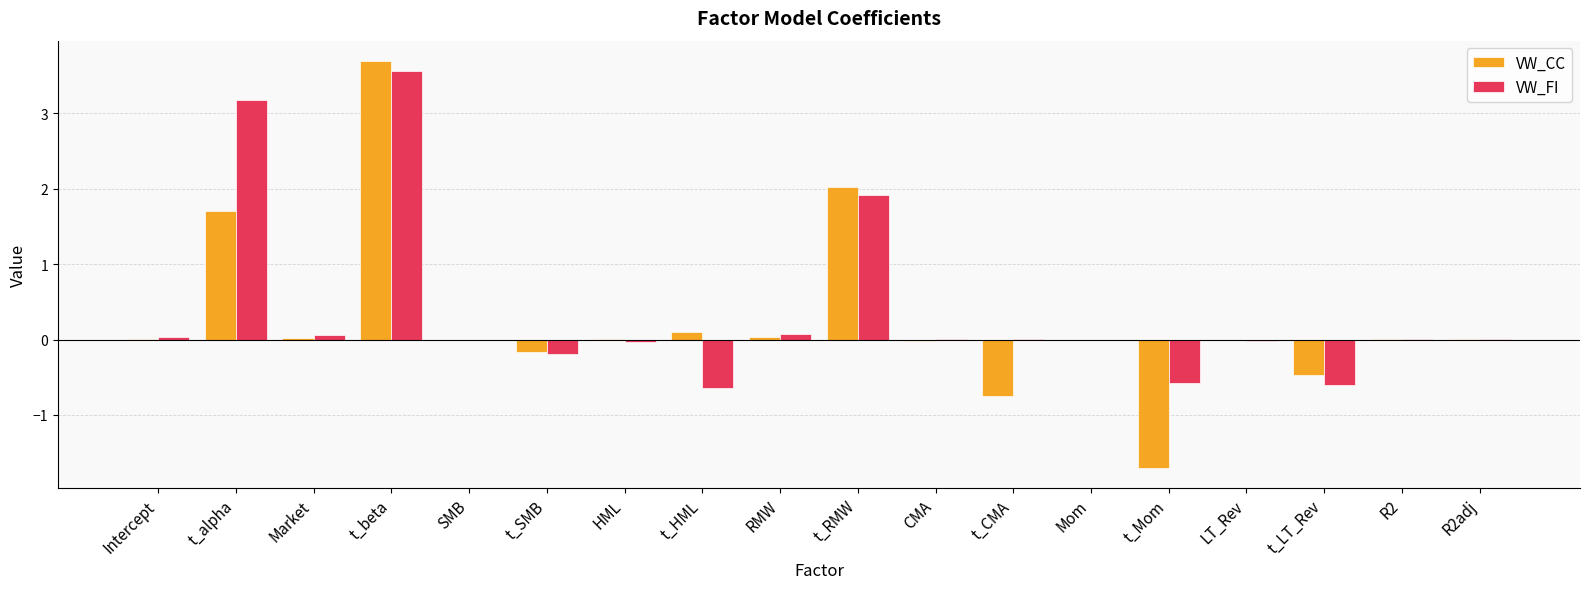

The VW_FI series shows 3.2 at t_alpha. True or false?

True